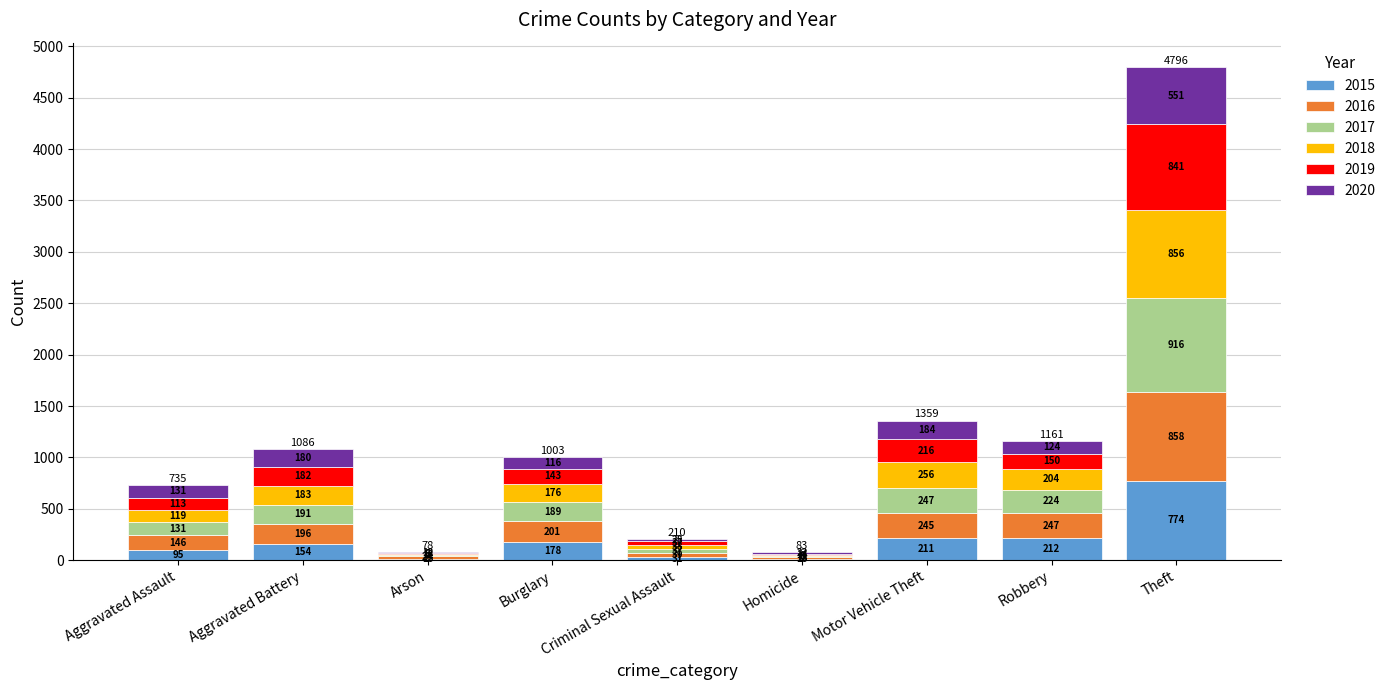

Count the number of categories in the chart.

9